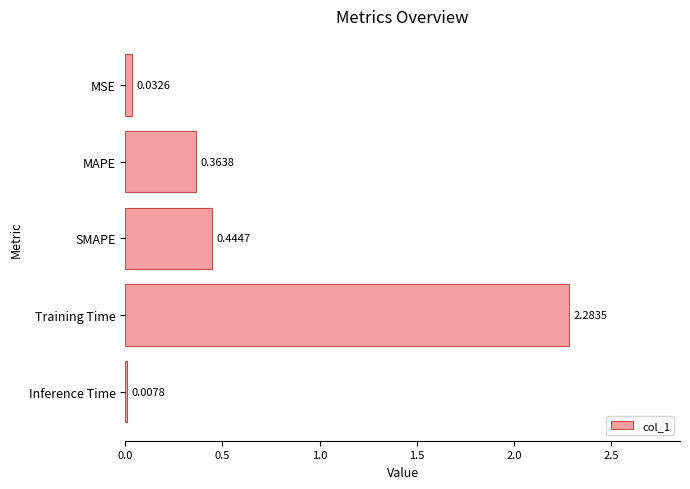

At which category does the chart reach its peak across all series?

Training Time